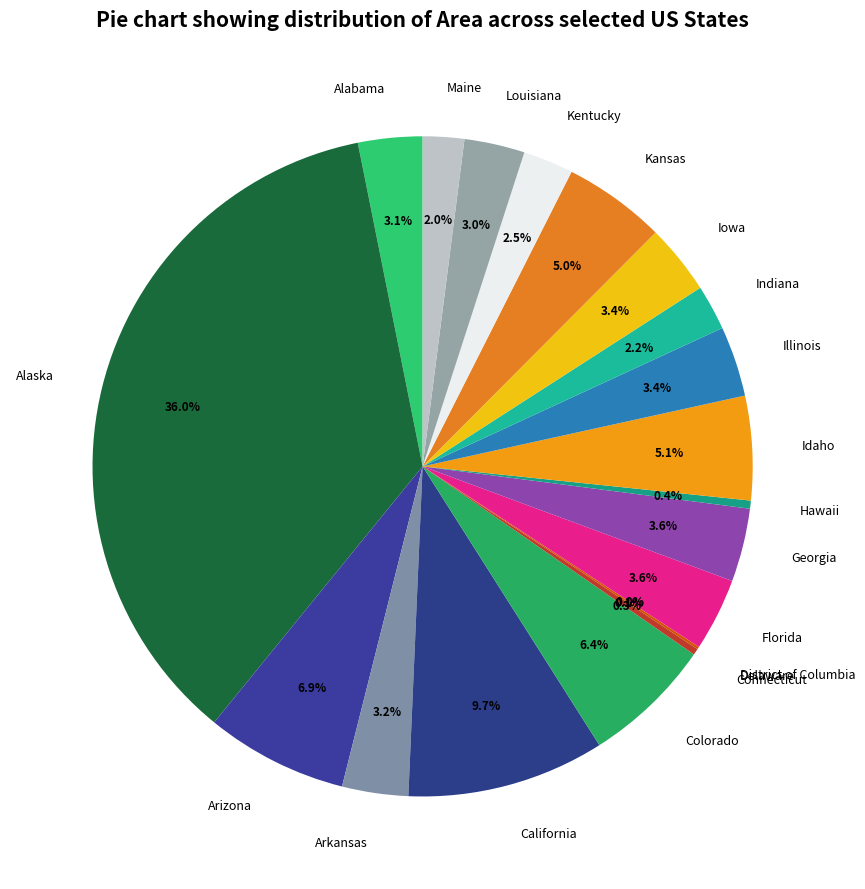

To the nearest percent, what portion does Iowa represent?

3%